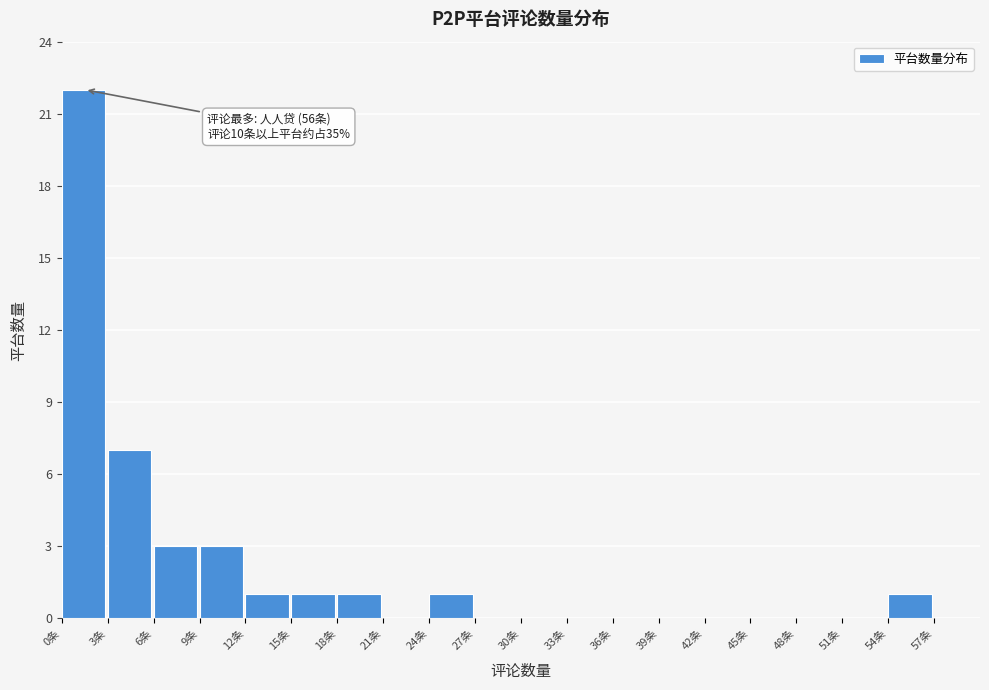

Reading left to right, list all the values displayed in this chart.

0条=22	3条=7	6条=3	9条=3	12条=1	15条=1	18条=1	21条=0	24条=1	27条=0	30条=0	33条=0	36条=0	39条=0	42条=0	45条=0	48条=0	51条=0	54条=1	57条=0